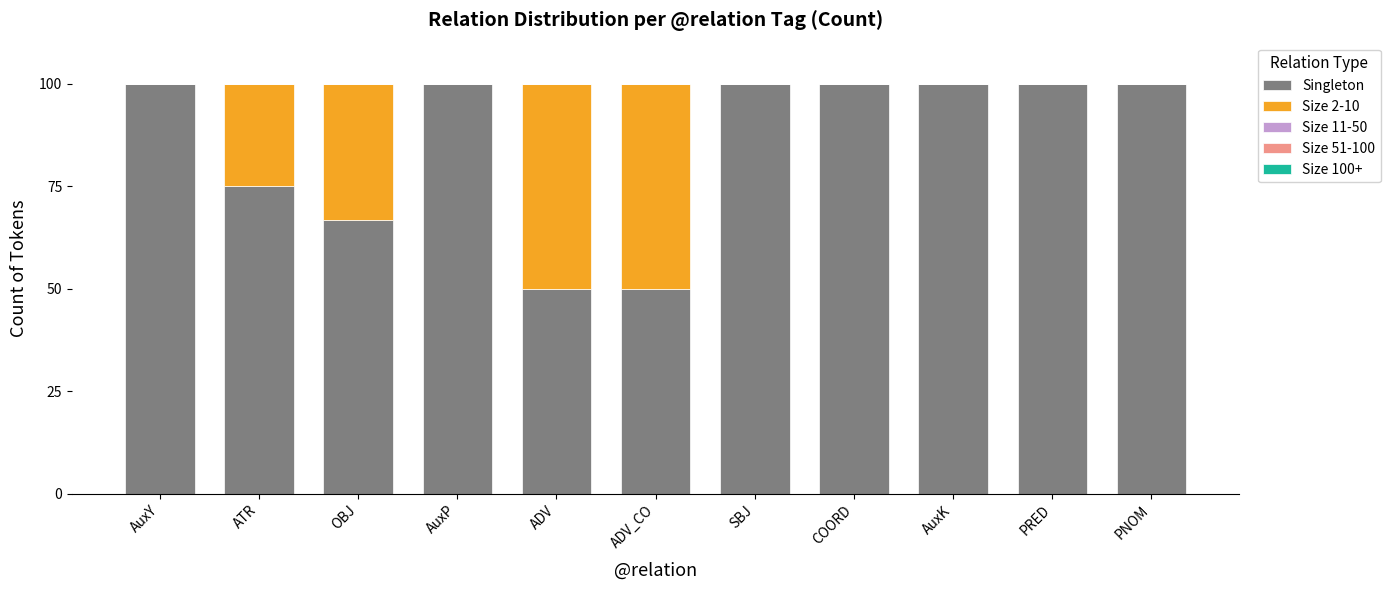

What is the total value across all series at ATR?

100.0